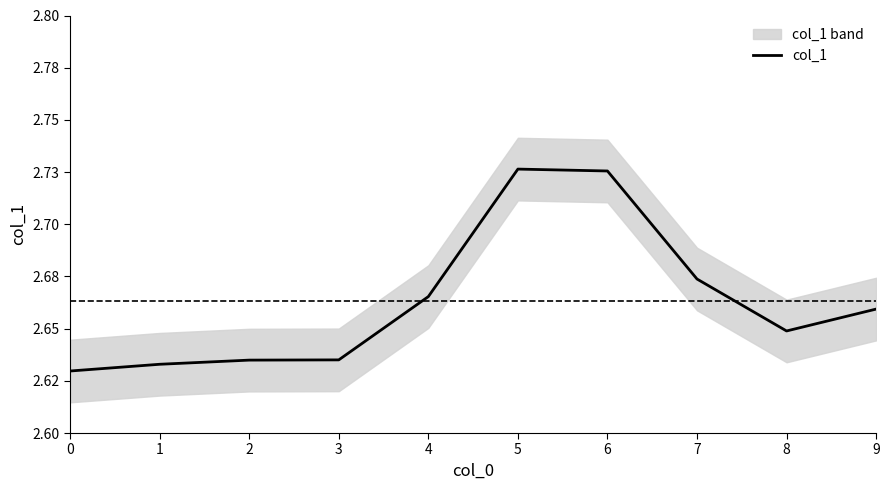

True or false: the data shows 2.6 at 0.

True